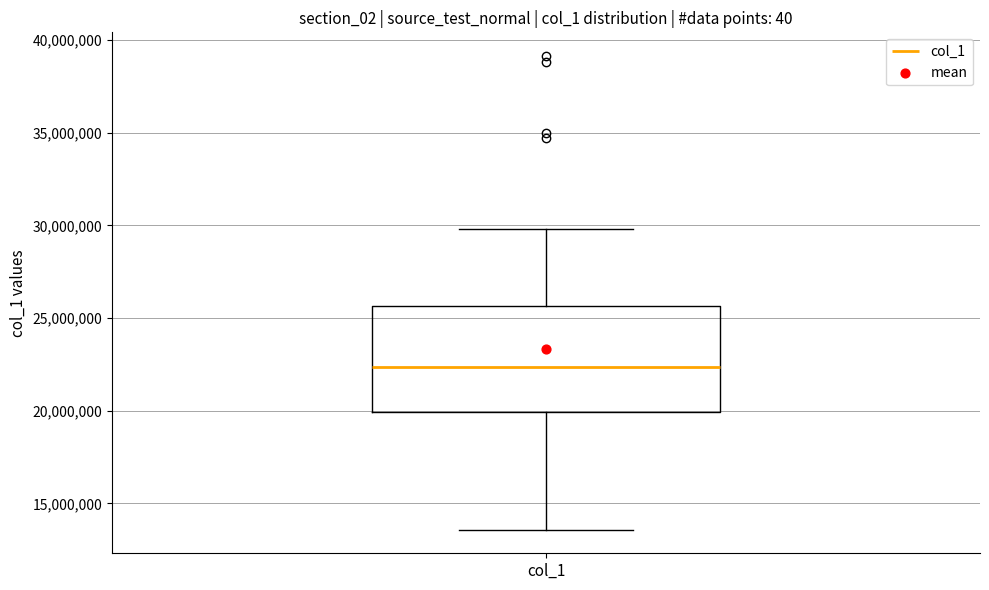

Transcribe this box plot: give where the median line is, the range the box spans, and where the two whiskers end, as read against the y-axis. The values are not printed on the chart, so give them approximately, as read against the axis.

median 22500000, box 20000000 to 25500000, whiskers 13500000 to 30000000